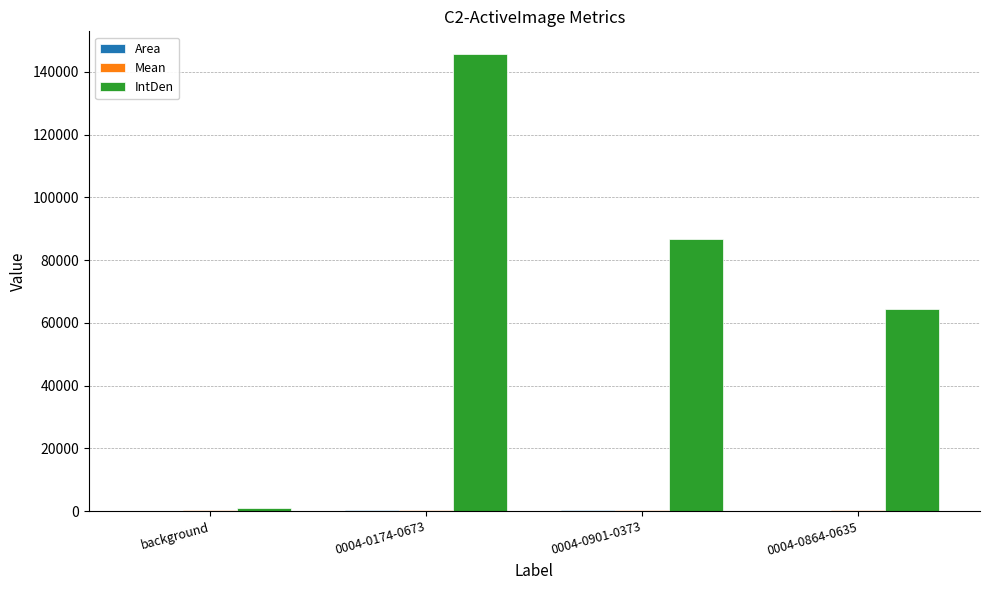

What is the sum of all IntDen values?

297518.6